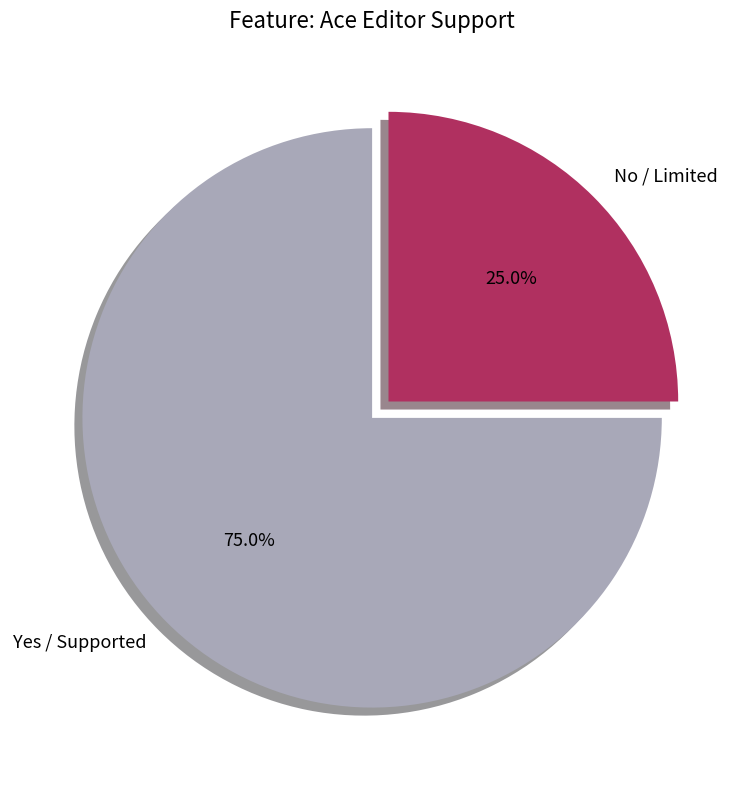

To the nearest percent, what portion does No / Limited represent?

25%